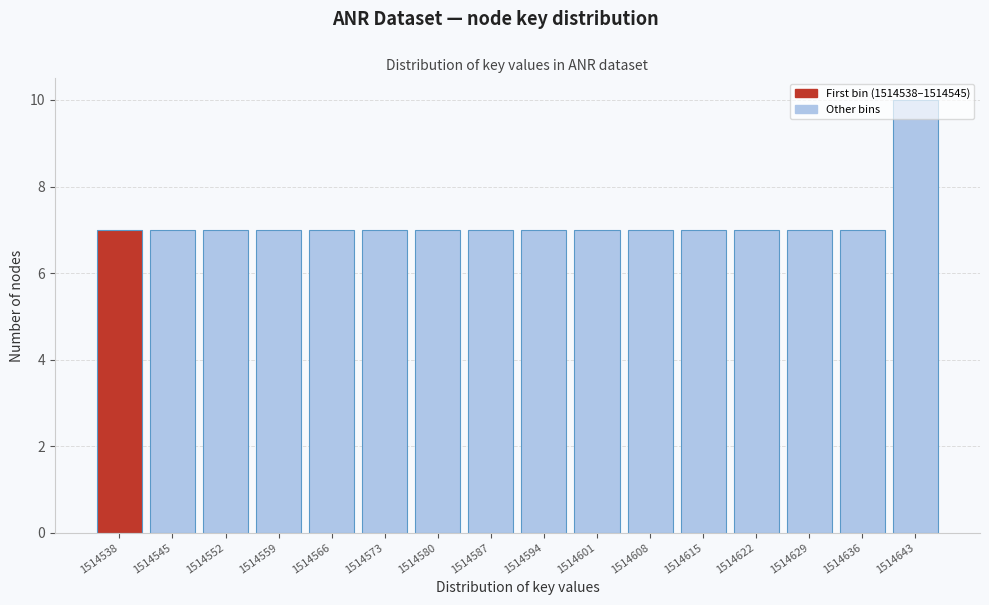

What is the value of the 14th bar from the left?

7